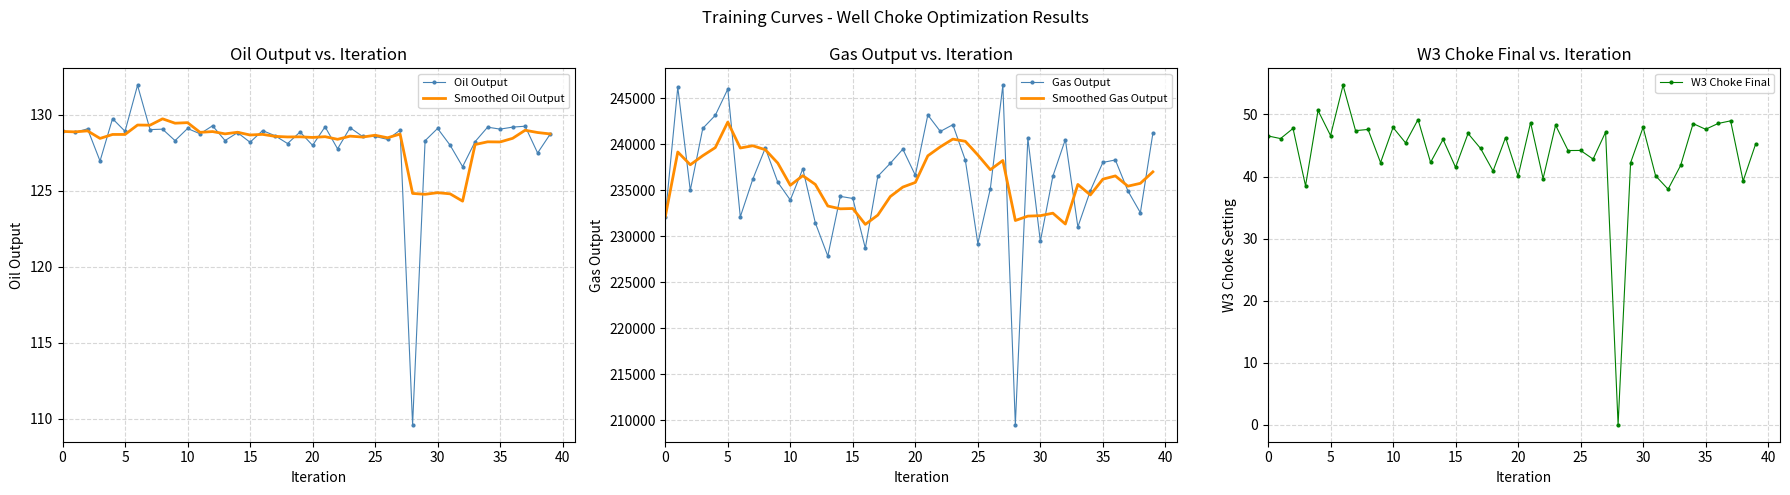

Count the number of data series in this chart.

5